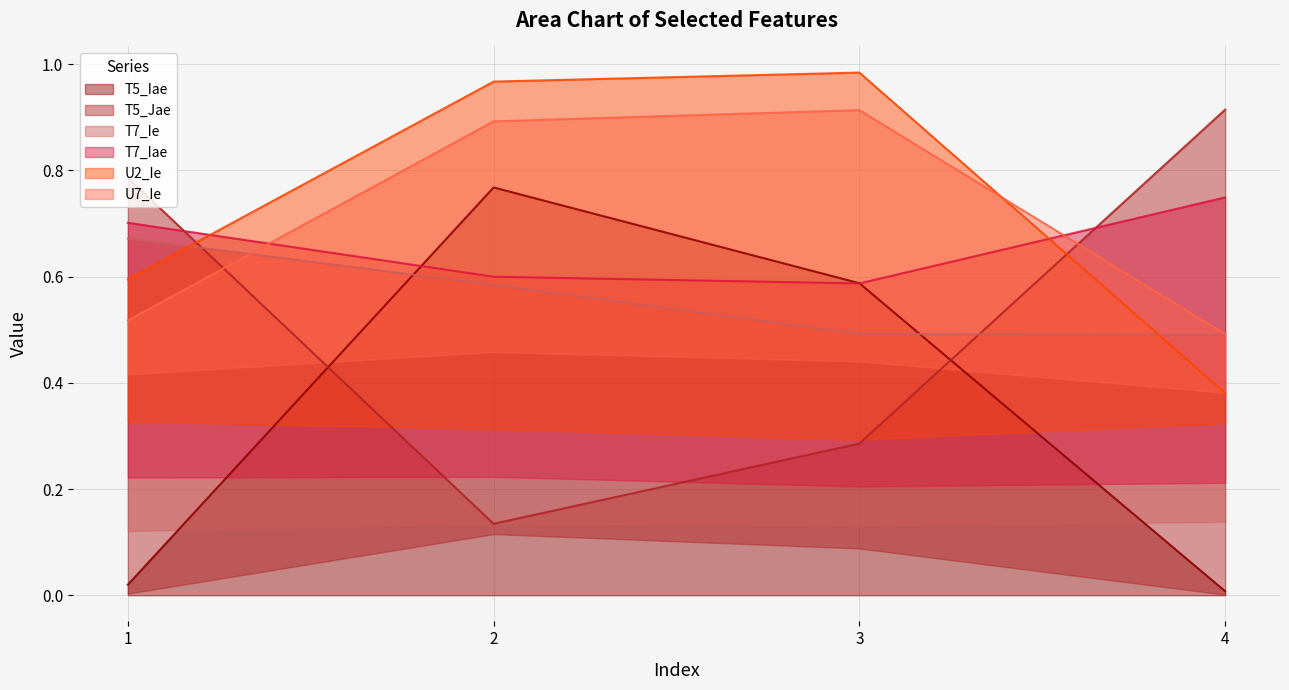

True or false: U2_Ie and T7_Ie cross at least once.

True